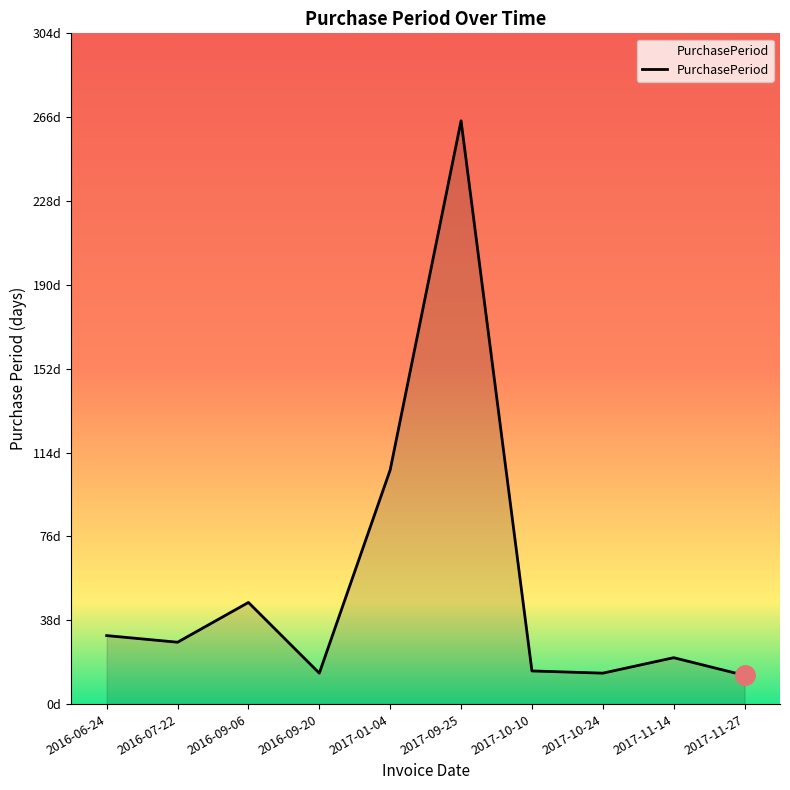

What is the difference between the maximum and minimum values?

251